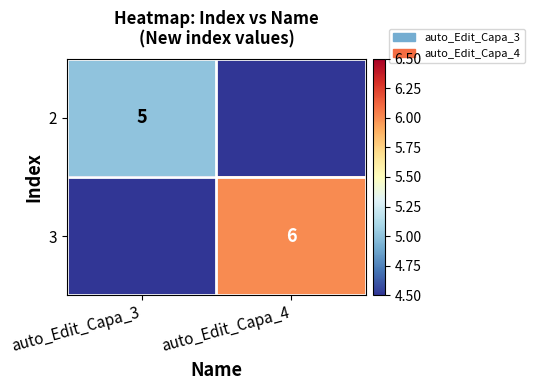

Is it true that 2 equals 5 at auto_Edit_Capa_3?

True